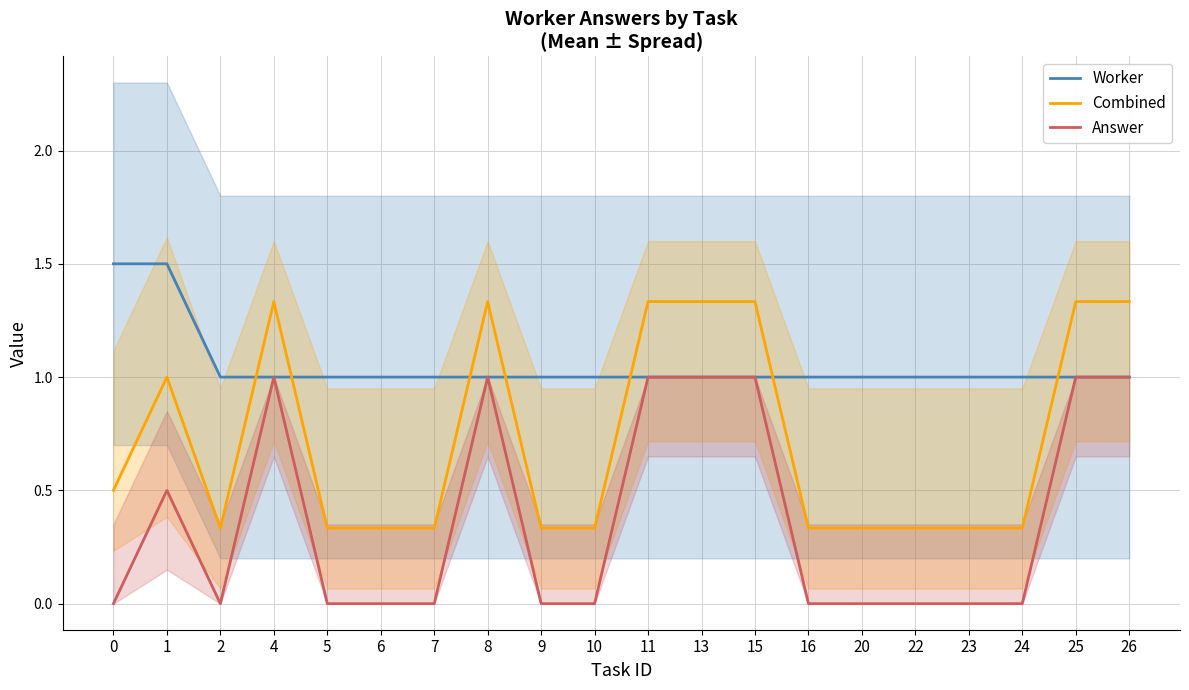

Reading left to right, list all the values displayed in this chart.

Worker: 1.5	1.5	1.0	1.0	1.0	1.0	1.0	1.0	1.0	1.0	1.0	1.0	1.0	1.0	1.0	1.0	1.0	1.0	1.0	1.0
Combined: 0.5	1.0	0.3	1.3	0.3	0.3	0.3	1.3	0.3	0.3	1.3	1.3	1.3	0.3	0.3	0.3	0.3	0.3	1.3	1.3
Answer: 0.0	0.5	0.0	1.0	0.0	0.0	0.0	1.0	0.0	0.0	1.0	1.0	1.0	0.0	0.0	0.0	0.0	0.0	1.0	1.0